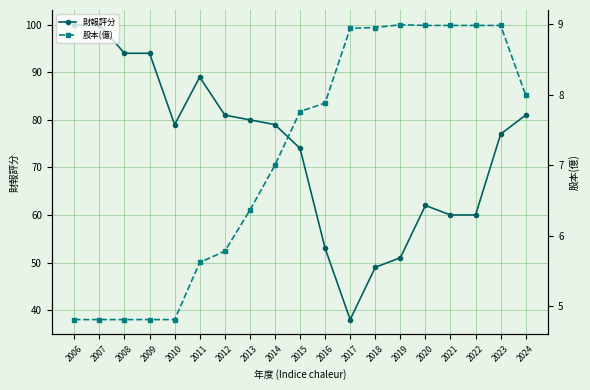

Reading left to right, what are all the values shown in this chart?

財報評分: 2006=100.0	2007=100.0	2008=94.0	2009=94.0	2010=79.0	2011=89.0	2012=81.0	2013=80.0	2014=79.0	2015=74.0	2016=53.0	2017=38.0	2018=49.0	2019=51.0	2020=62.0	2021=60.0	2022=60.0	2023=77.0	2024=81.0
股本(億): 2006=4.8	2007=4.8	2008=4.8	2009=4.8	2010=4.8	2011=5.6	2012=5.8	2013=6.4	2014=7.0	2015=7.8	2016=7.9	2017=8.9	2018=8.9	2019=9.0	2020=9.0	2021=9.0	2022=9.0	2023=9.0	2024=8.0